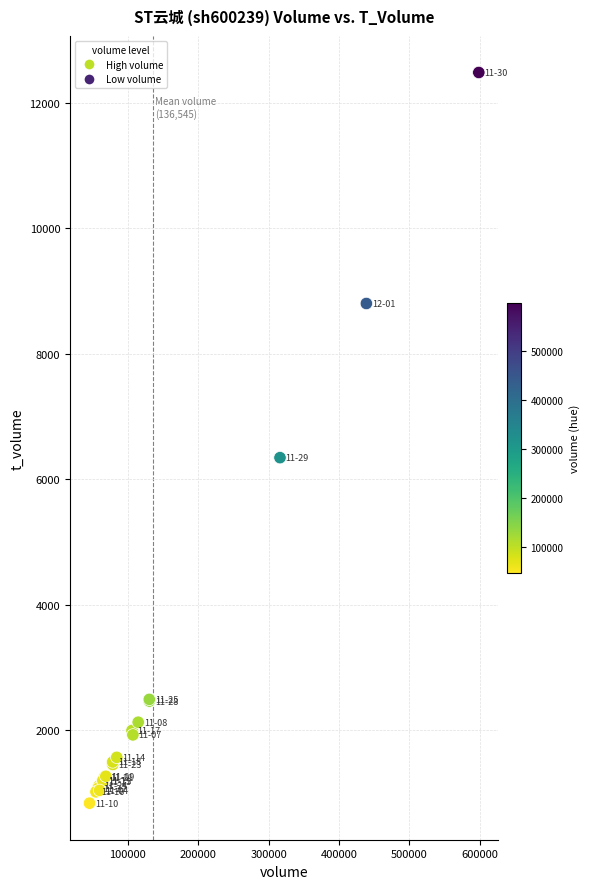

What Y value in the scatter plot is closest to 6662?

6346